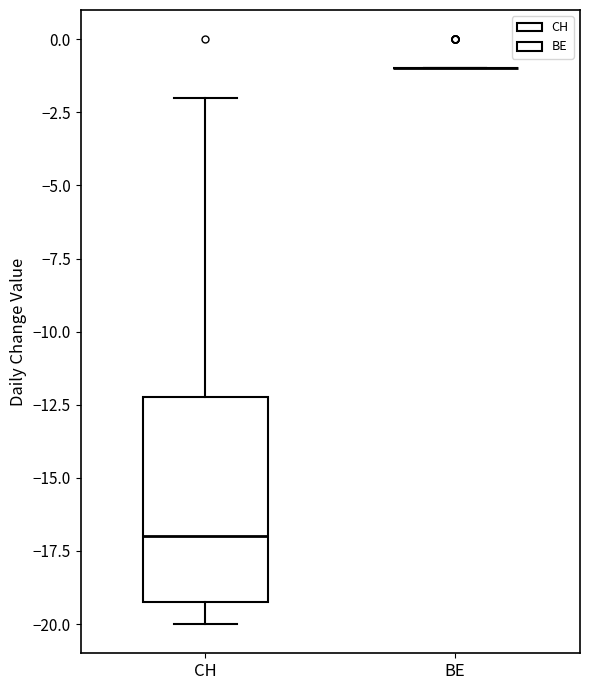

Where does the median line of the box for CH sit on the y-axis? The values are not printed on the chart, so give them approximately, as read against the axis.

-17